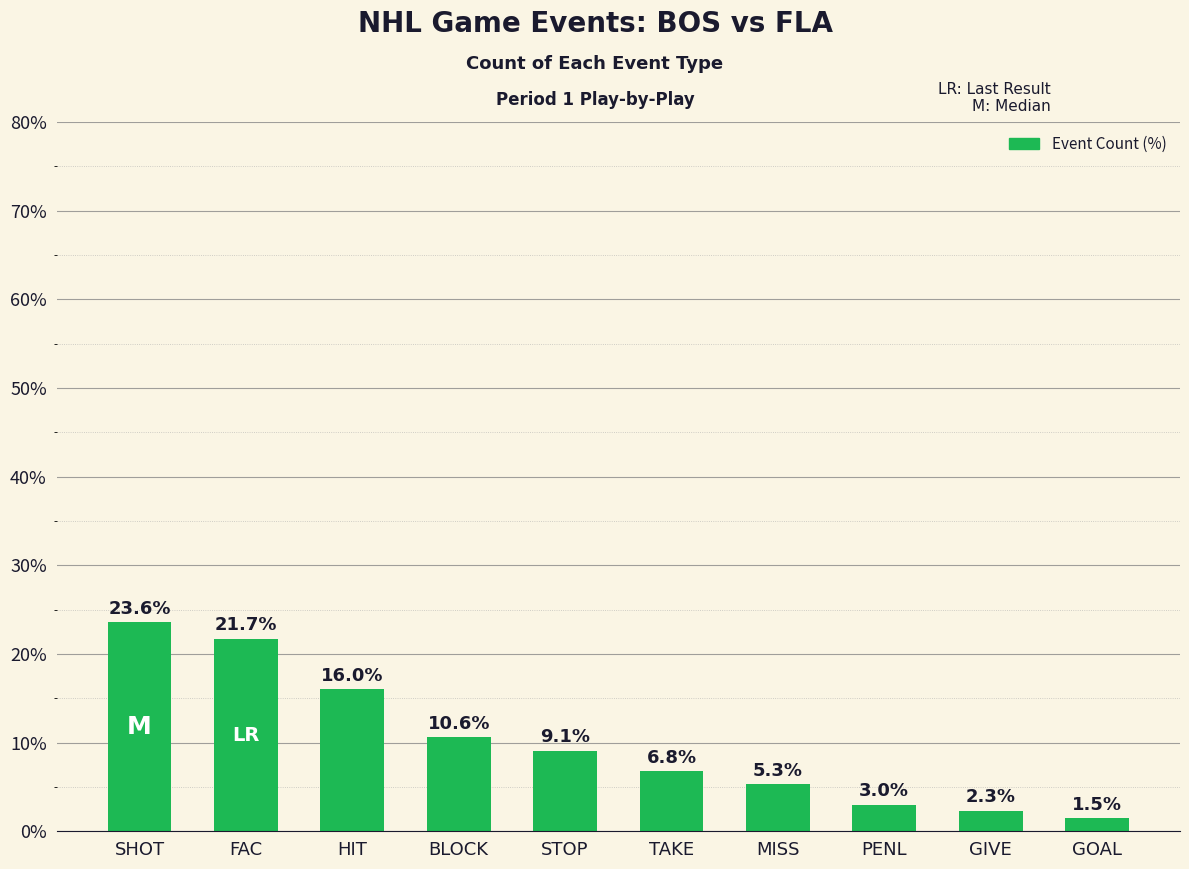

Rank the categories by value from highest to lowest.

SHOT, FAC, HIT, BLOCK, STOP, TAKE, MISS, PENL, GIVE, GOAL